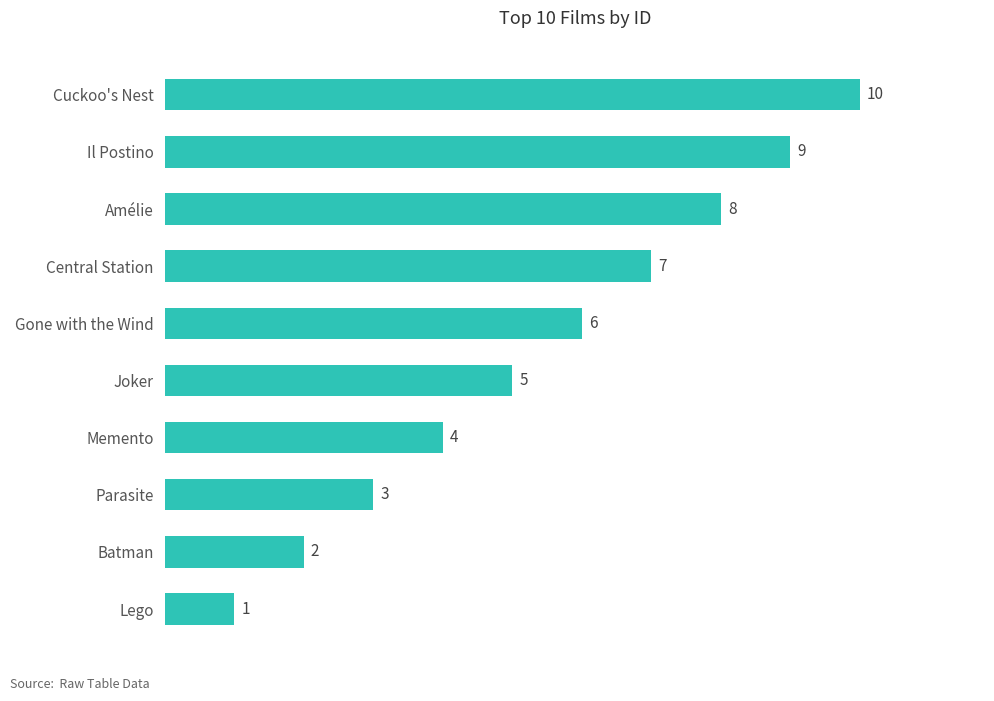

Count the values in the range 3 to 8.

6